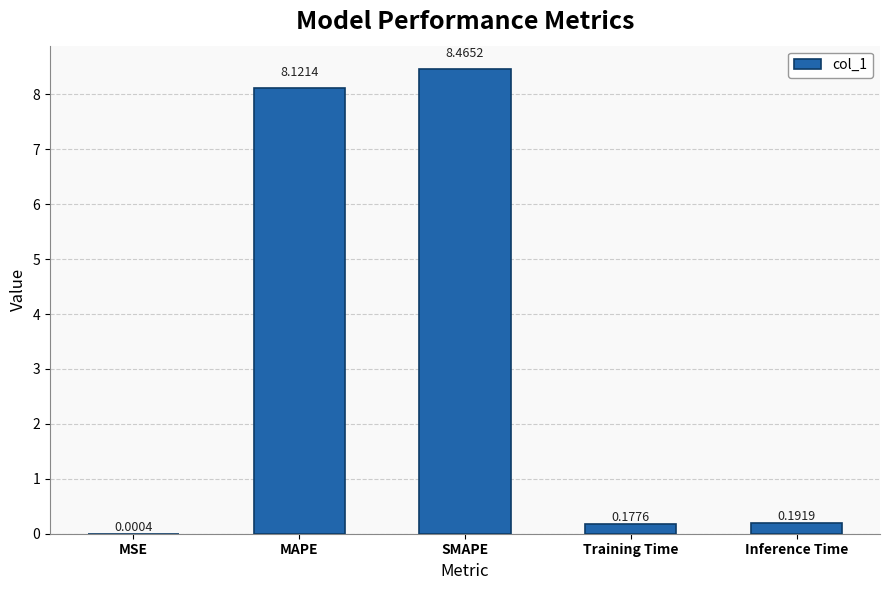

Are the bars horizontal?

No